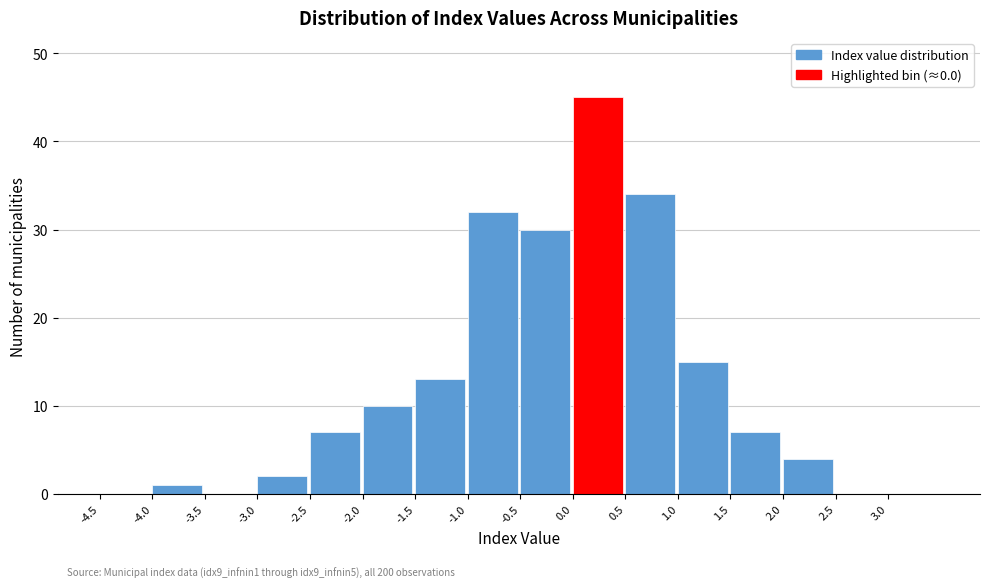

Over which range of the x-axis is the bar tallest?

0.0 to 0.5